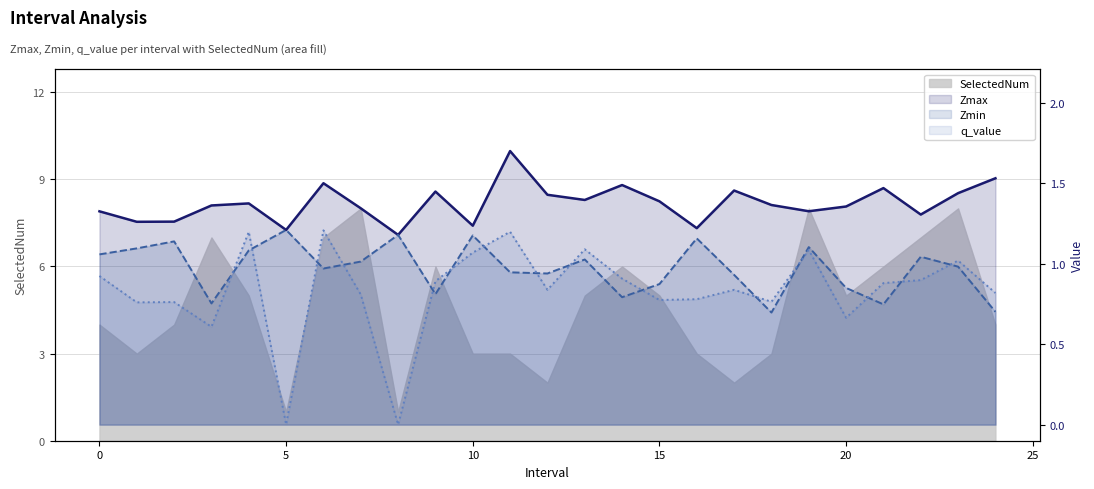

Between 8 and 12, which series saw the biggest shift?

q_value